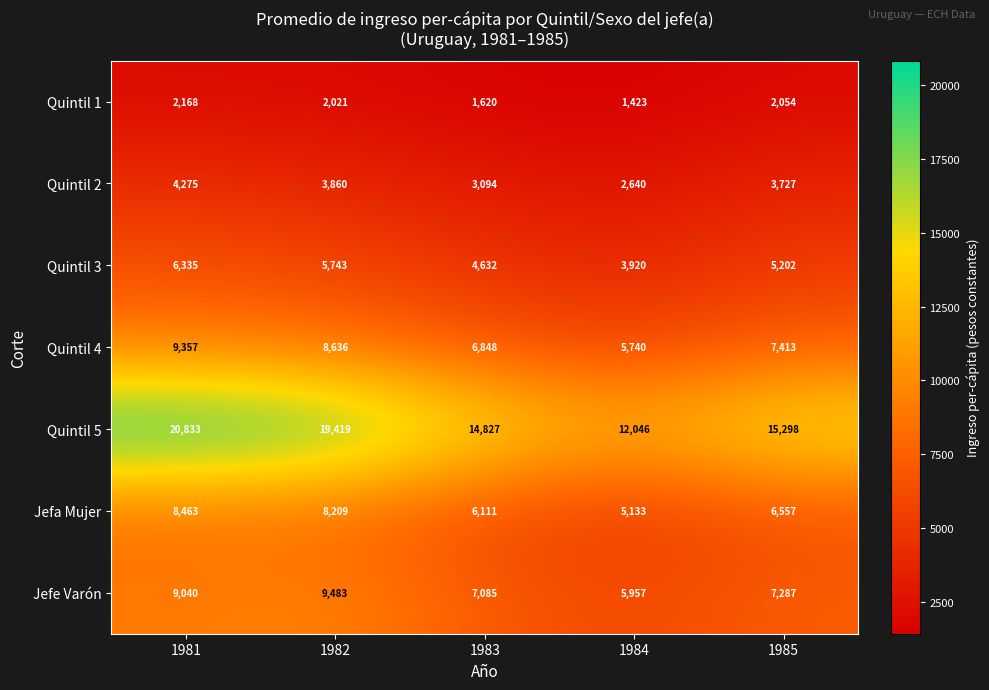

At which label does Quintil 4 reach its minimum?

1984